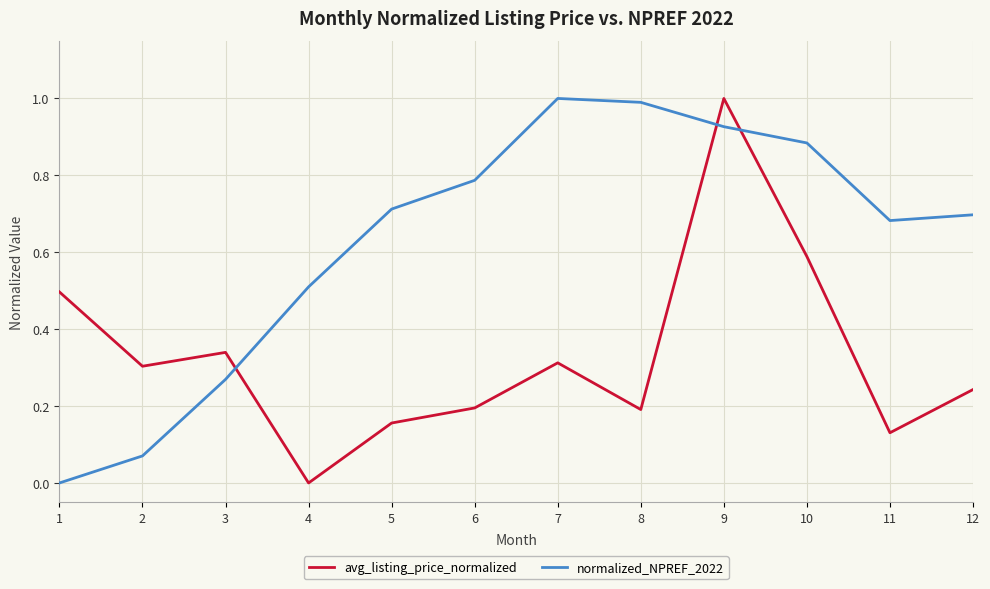

Between 3 and 5, which series saw the biggest shift?

normalized_NPREF_2022